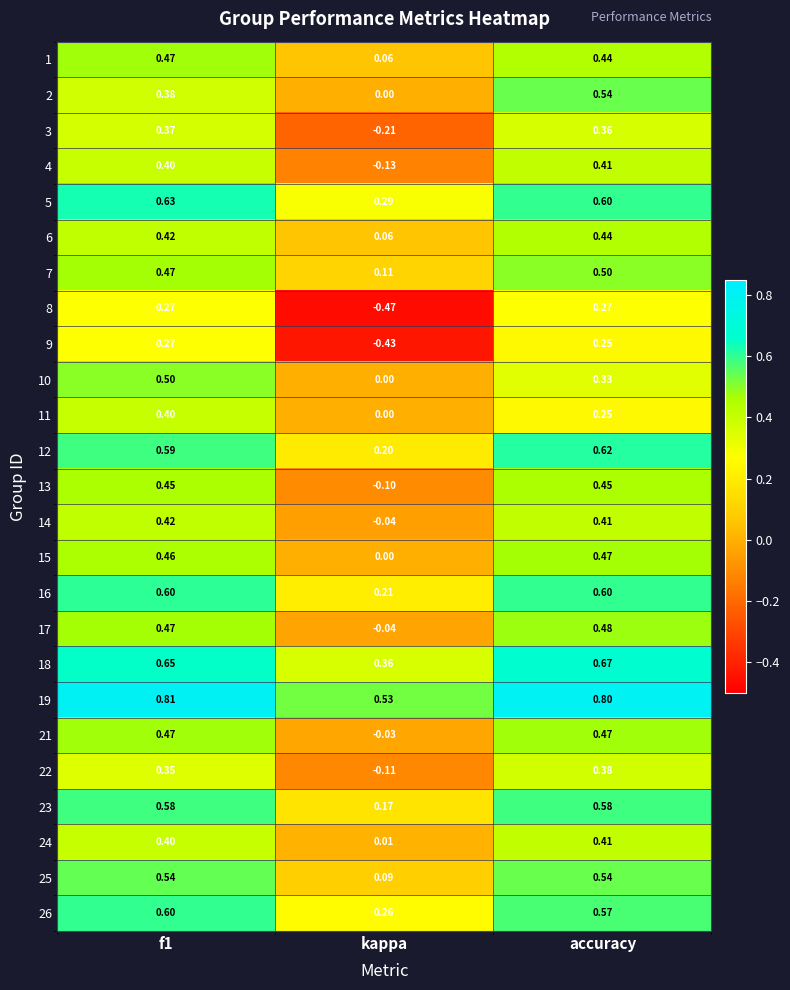

Which label corresponds to the smallest value in the chart?

kappa